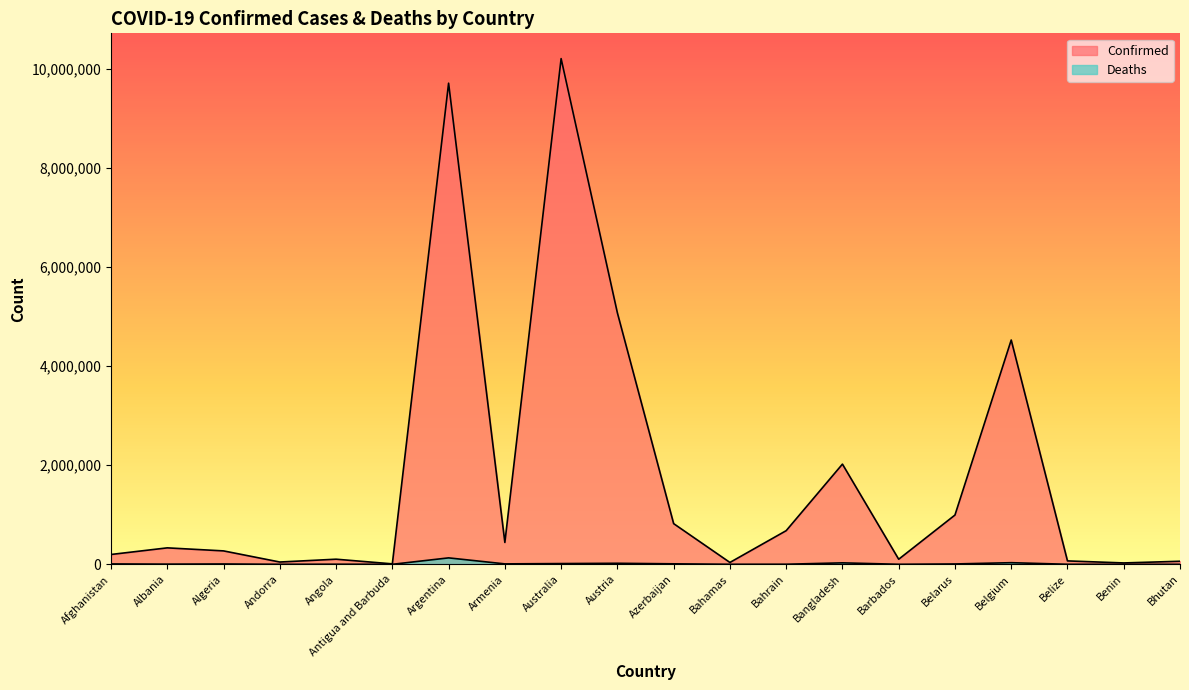

How many data points in Confirmed are above 331976?

9